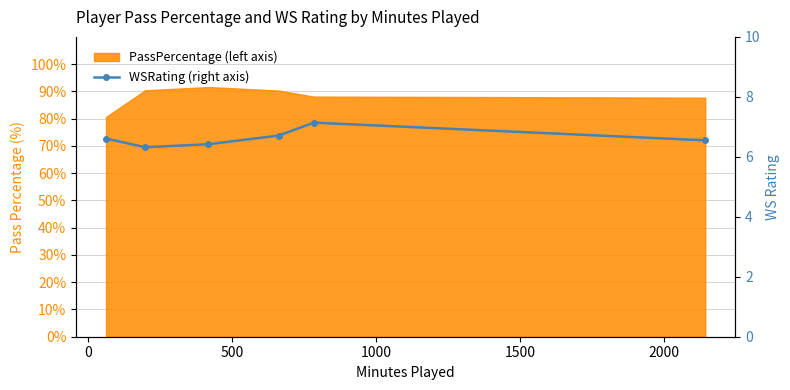

What is the sum of all values?

39.8